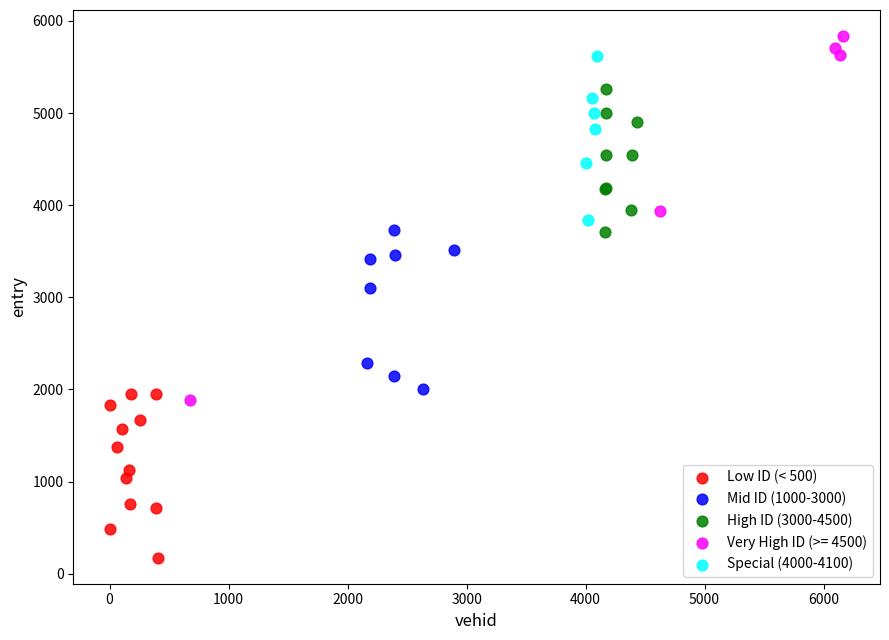

Which series reaches the maximum Y coordinate?

Very High ID (>= 4500)